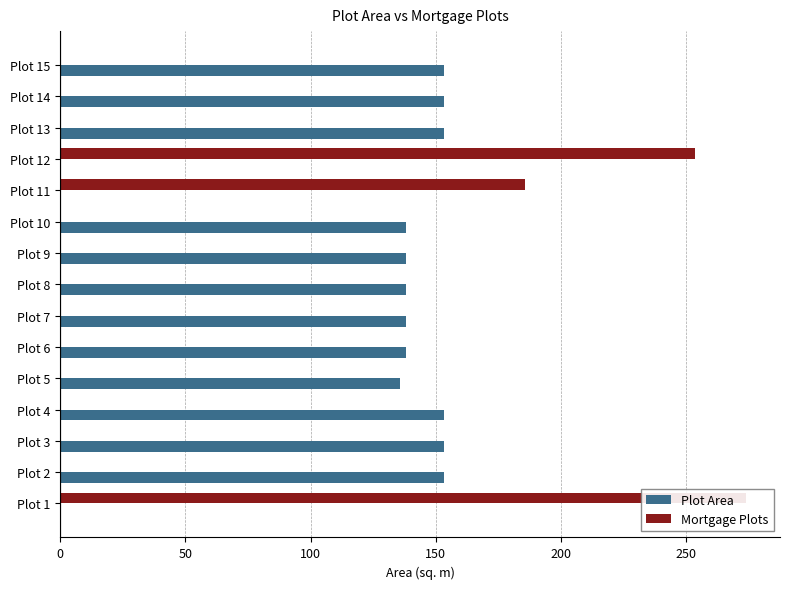

What is the average value of the Plot Area series?

116.4